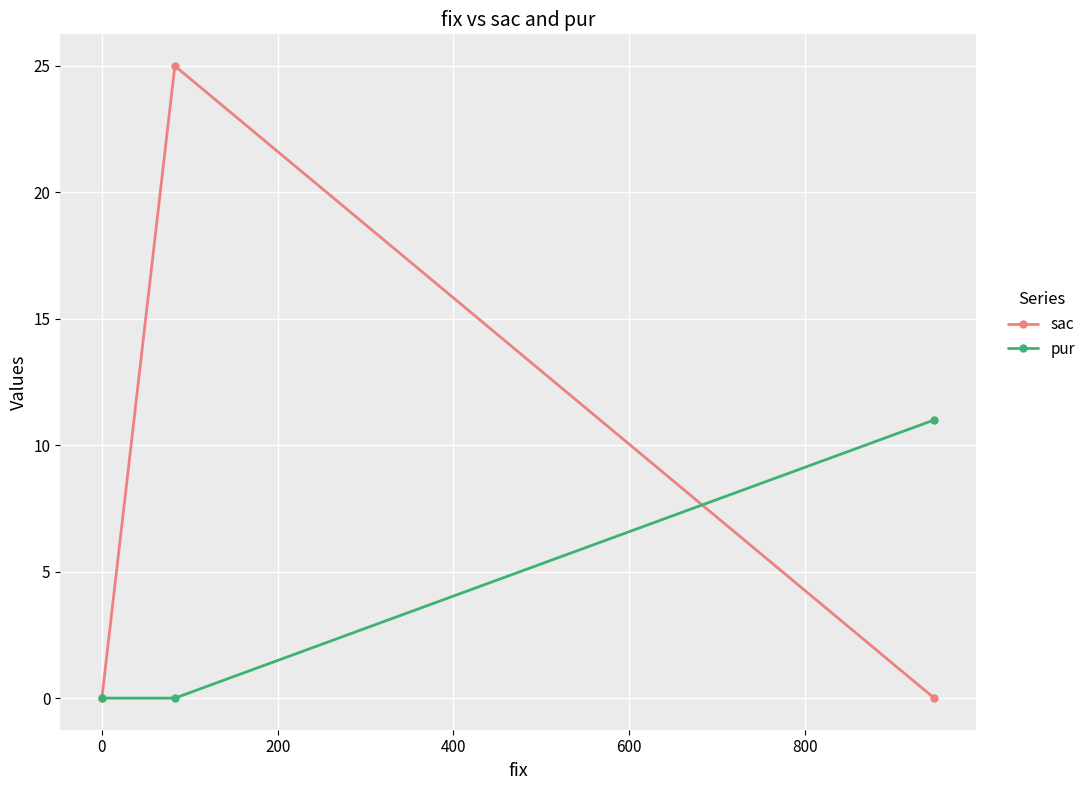

What is the maximum value shown in the chart?

25